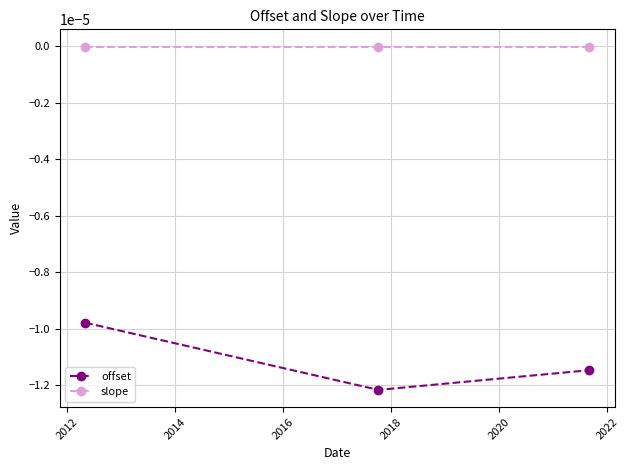

How many categories are shown in the chart?

3